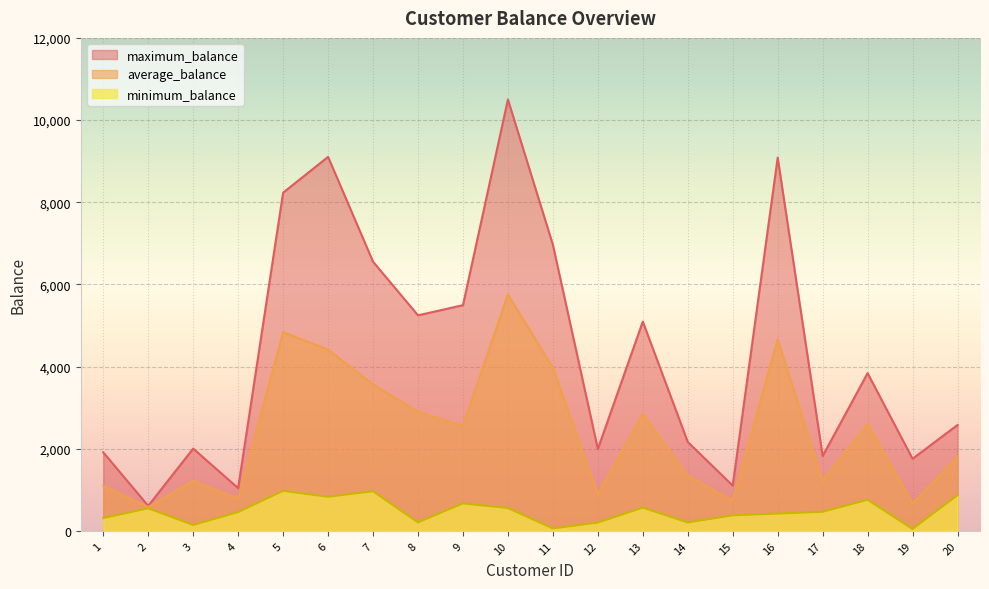

Reading left to right, extract all data points from this chart.

average_balance: 1=1099.0	2=579.5	3=1217.6	4=782.3	5=4837.3	6=4412.8	7=3564.7	8=2901.1	9=2555.7	10=5756.1	11=3971.1	12=889.5	13=2850.2	14=1339.0	15=740.5	16=4663.5	17=1222.3	18=2601.5	19=669.7	20=1803.3
maximum_balance: 1=1912.0	2=610.0	3=2003.0	4=1041.0	5=8233.0	6=9104.0	7=6553.0	8=5247.0	9=5494.0	10=10500.0	11=6966.0	12=1993.0	13=5095.0	14=2165.0	15=1102.0	16=9086.0	17=1822.0	18=3839.0	19=1756.0	20=2578.0
minimum_balance: 1=312.0	2=549.0	3=144.0	4=458.0	5=974.0	6=831.0	7=964.0	8=207.0	9=669.0	10=556.0	11=60.0	12=202.0	13=566.0	14=205.0	15=379.0	16=421.0	17=465.0	18=757.0	19=47.0	20=868.0